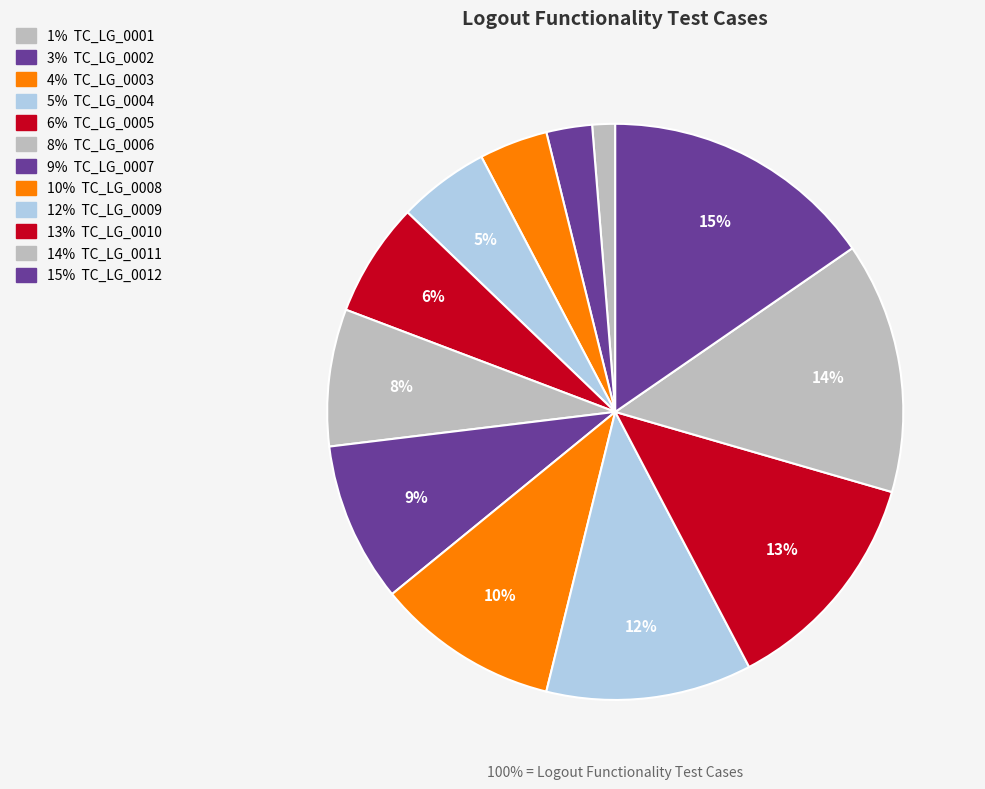

How much of the chart is everything except TC_LG_0011?

85.9%